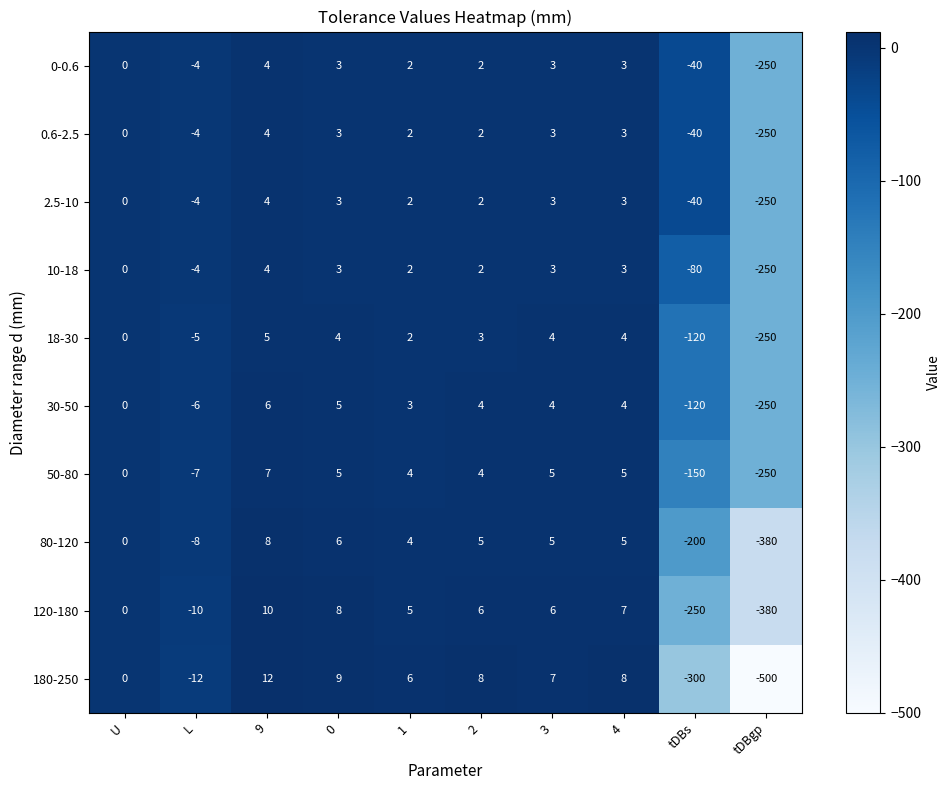

What is the total value across all series at 3?

43